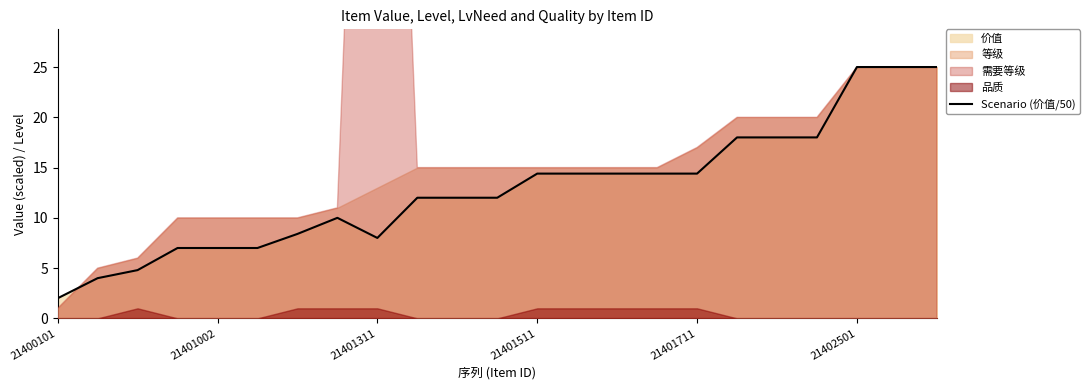

Which category has the lowest value in the Scenario (价值/50) series?

21400101